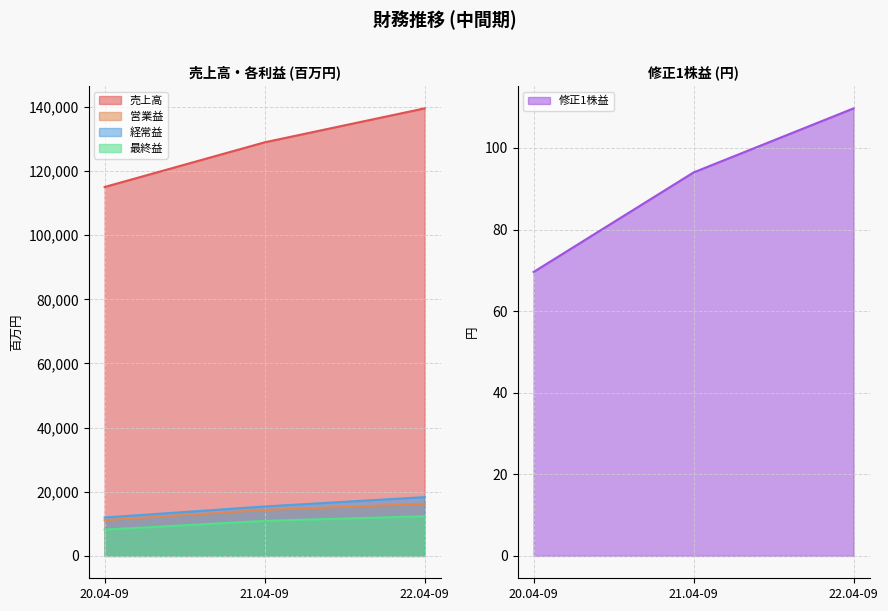

Reading left to right, extract all data points from this chart.

売上高: 20.04-09=115038.0	21.04-09=128968.0	22.04-09=139558.0
営業益: 20.04-09=11162.0	21.04-09=14342.0	22.04-09=16242.0
経常益: 20.04-09=11972.0	21.04-09=15411.0	22.04-09=18327.0
最終益: 20.04-09=8197.0	21.04-09=10919.0	22.04-09=12367.0
修正1株益: 20.04-09=69.6	21.04-09=94.0	22.04-09=109.7